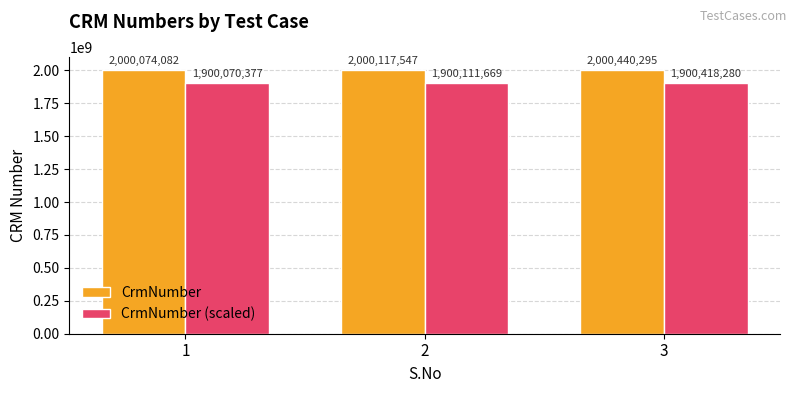

What is the average value of the CrmNumber series?

2000210641.3